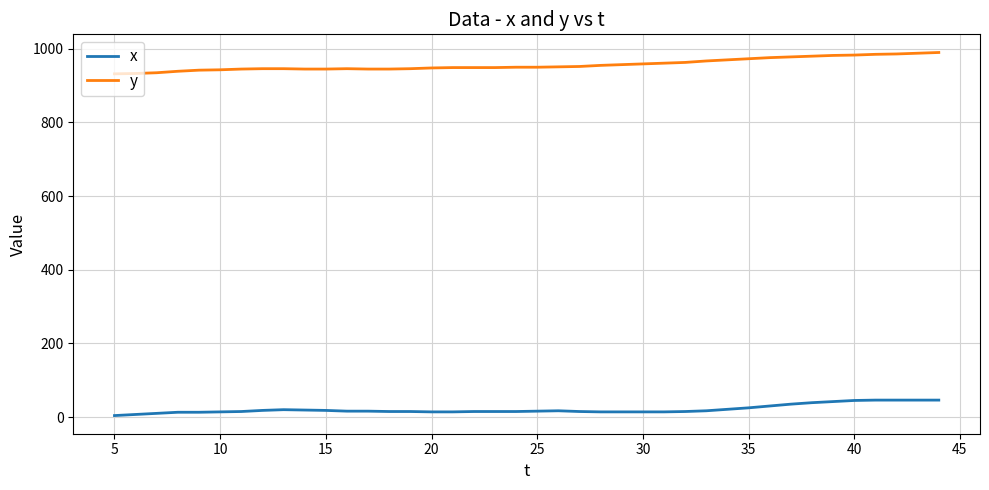

What is the maximum value for y?

990